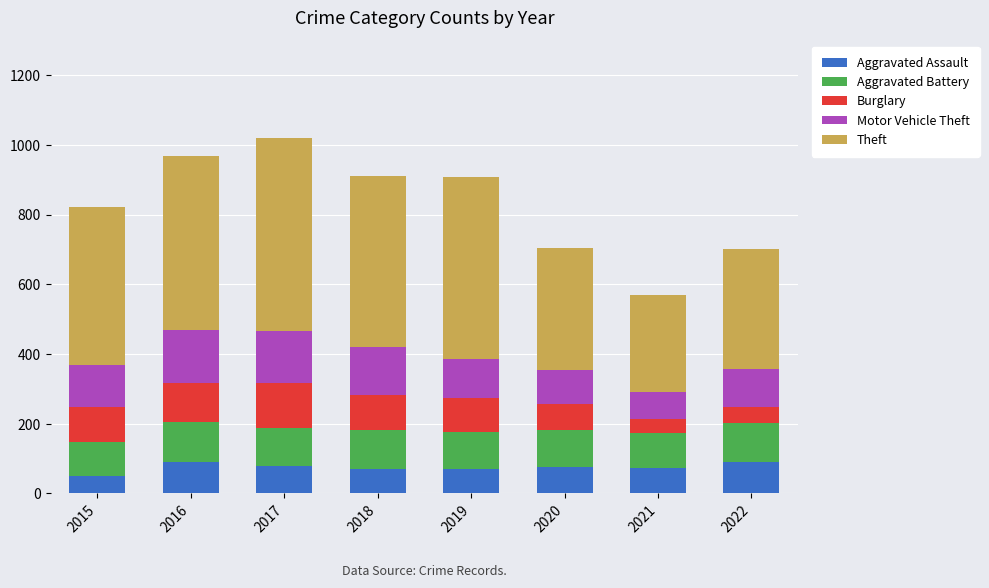

What is the total value across all series at 2018?

912